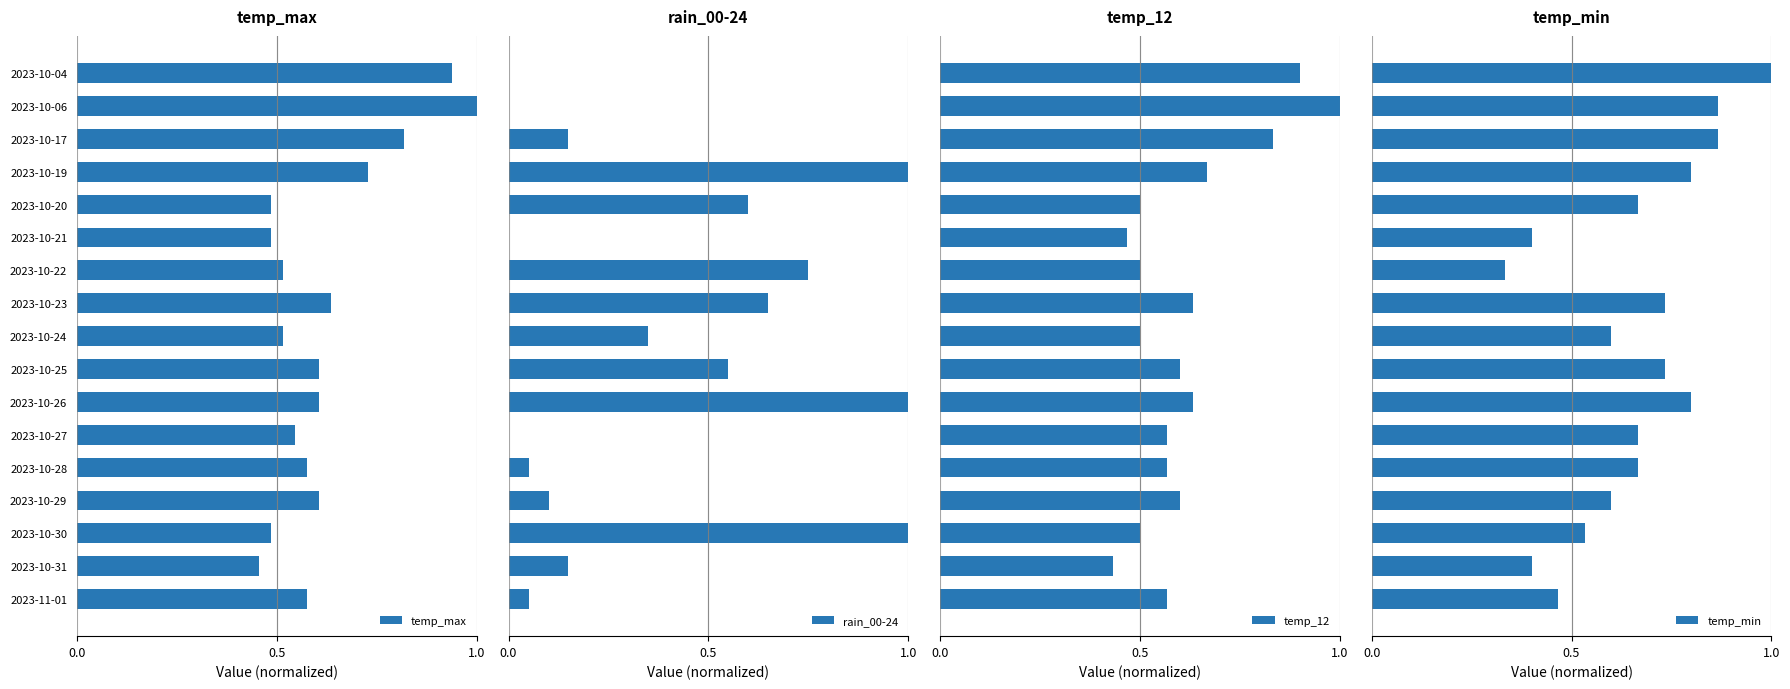

True or false: temp_max has a value of 0.7 at 2023-10-27.

False